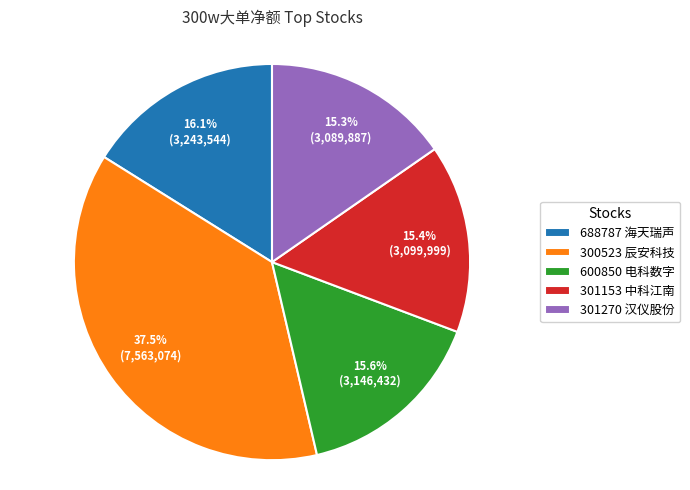

To the nearest percent, what is the difference between the largest and smallest slice percentages?

22%